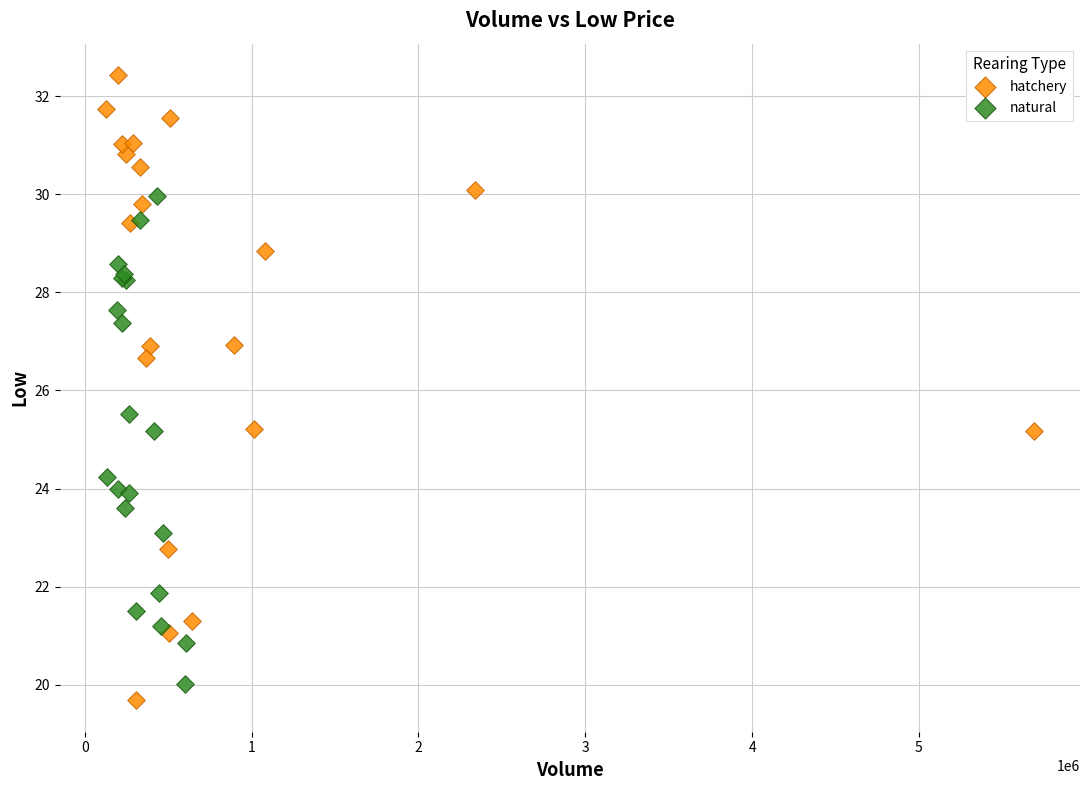

Which series has the largest Y range (max minus min)?

hatchery